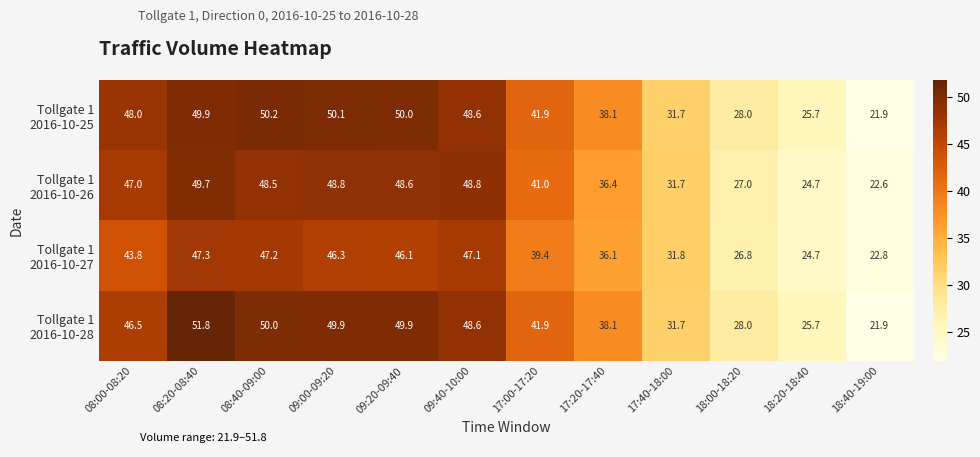

What is the greatest value displayed?

51.8